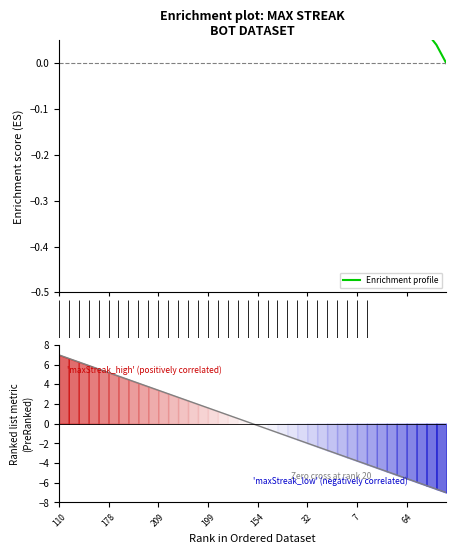

The Enrichment profile series shows 0.2 at 10. True or false?

True